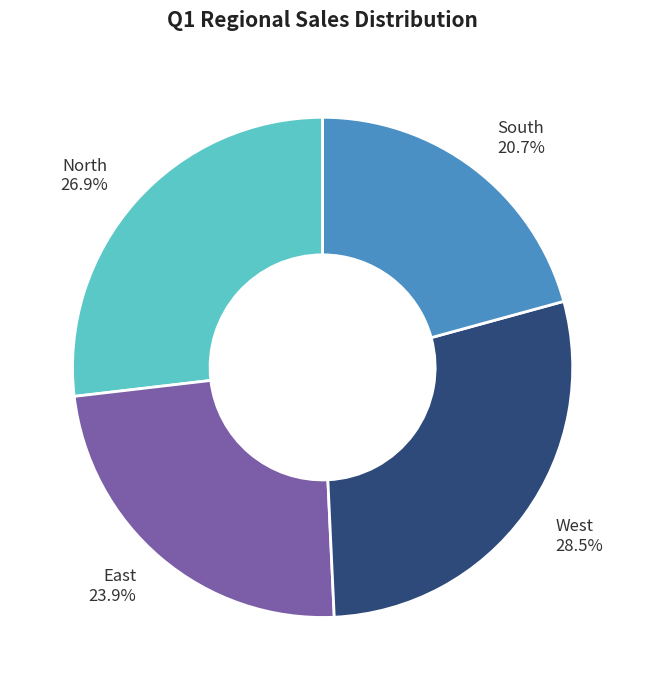

What portion of the pie excludes North?

73.1%